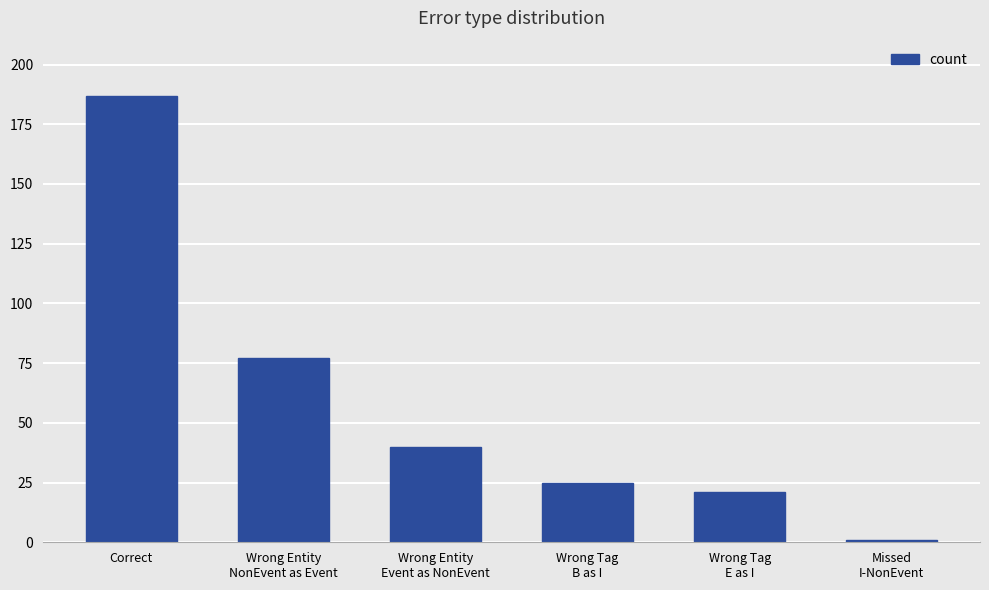

Rank the categories by value from highest to lowest.

Correct, Wrong Entity
NonEvent as Event, Wrong Entity
Event as NonEvent, Wrong Tag
B as I, Wrong Tag
E as I, Missed
I-NonEvent